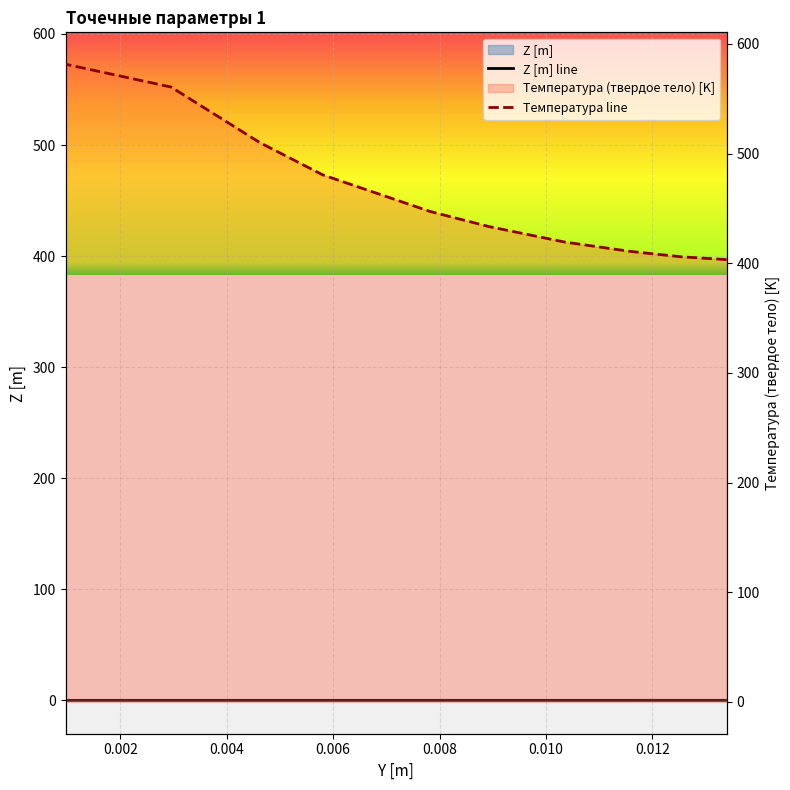

What is the difference between the second highest and minimum values in the Температура (твердое тело) [K] series?

157.3